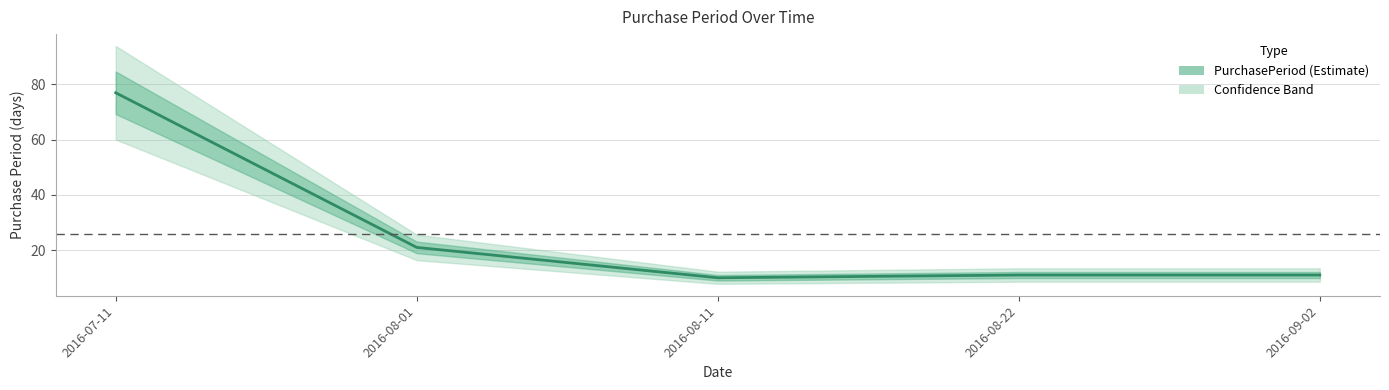

Reading left to right, what are all the values shown in this chart?

2016-07-11=77	2016-08-01=21	2016-08-11=10	2016-08-22=11	2016-09-02=11